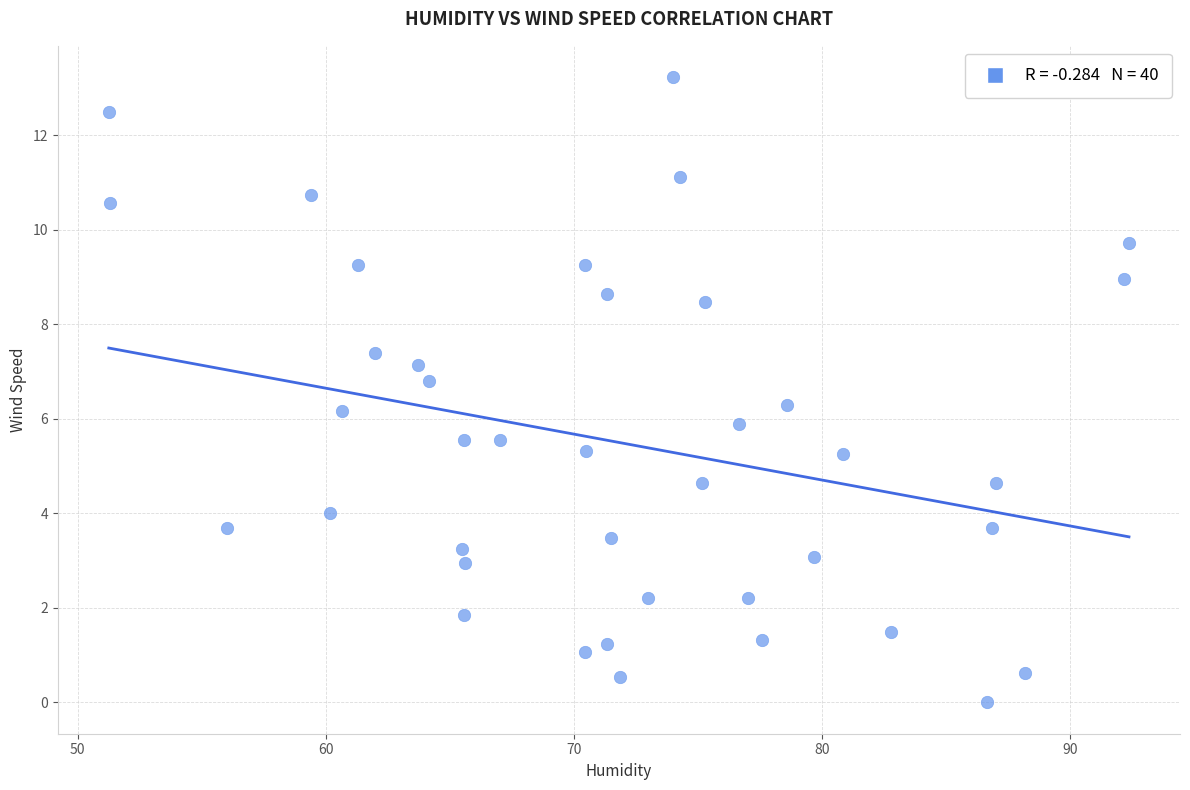

What is the range of Y values (max minus min)?

13.2